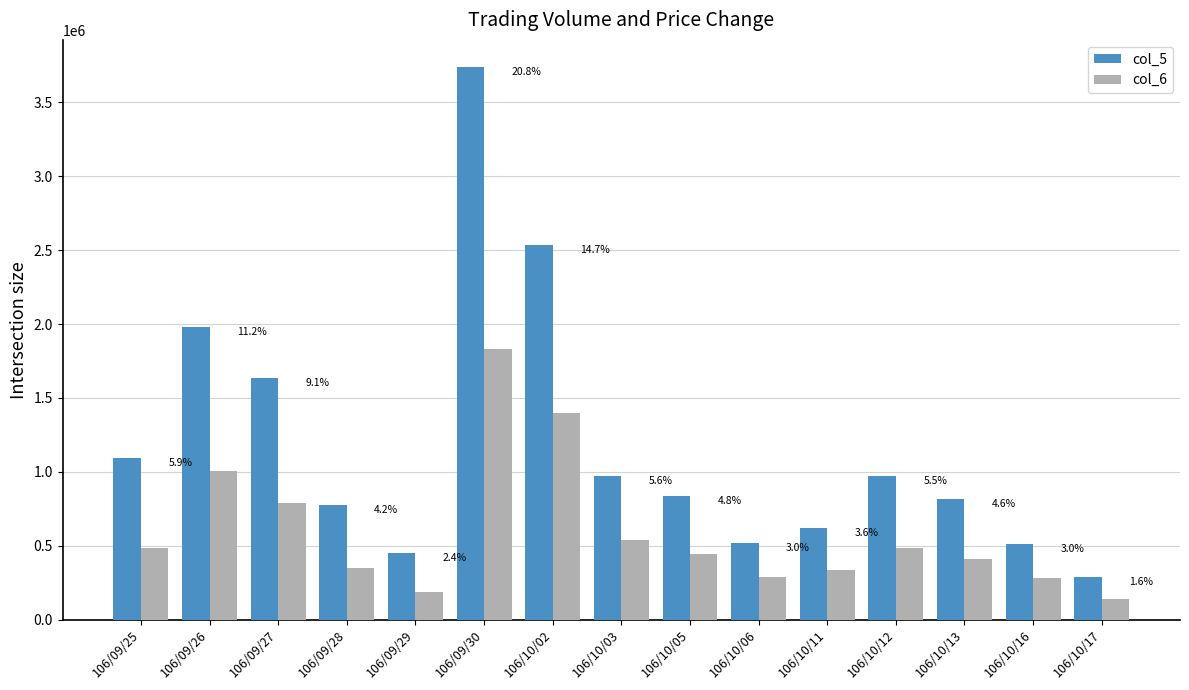

At which label is col_6 closest to 985385?

106/09/26